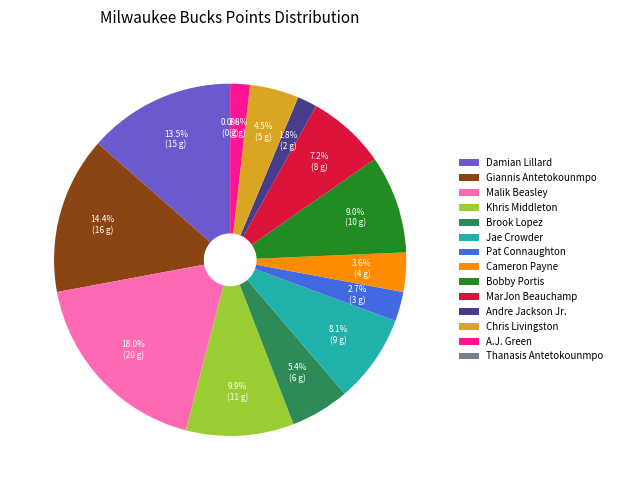

The A.J. Green slice represents 1% of the pie. True or false?

False